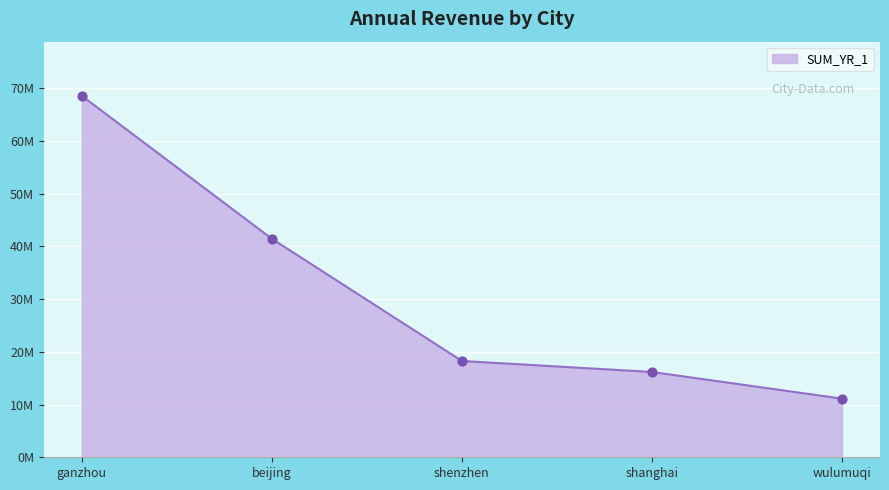

What is the change in value from beijing to shanghai?

-25251432